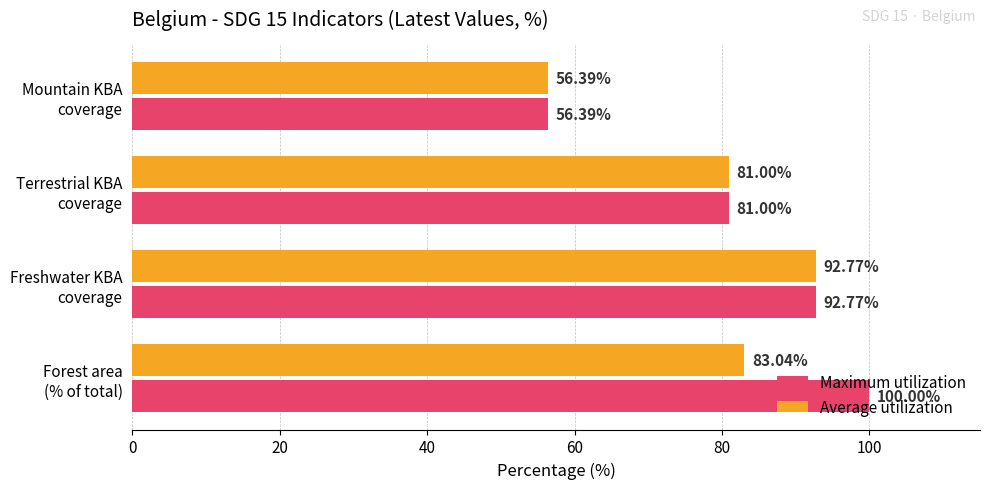

What is the difference between the second highest and minimum values in the Average utilization series?

26.7